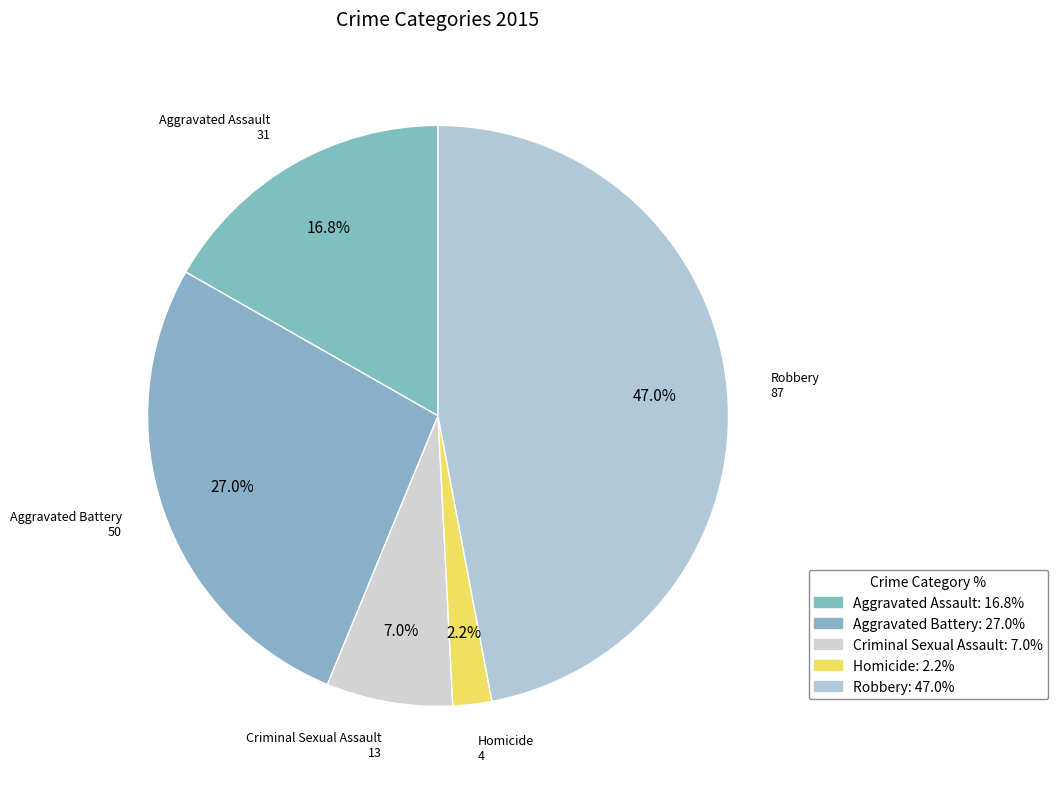

To the nearest percent, what is the average slice percentage?

20%